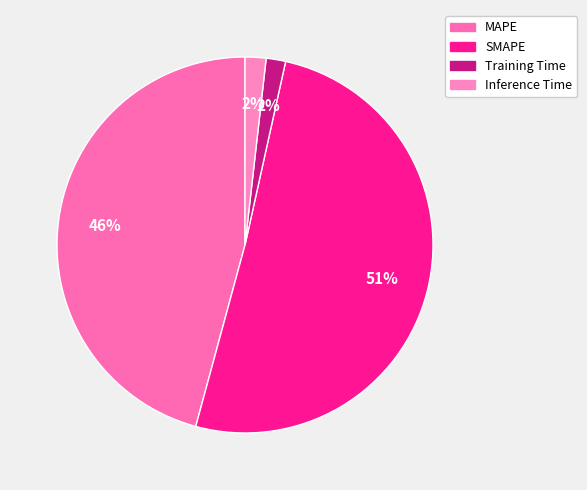

Rank the categories by value from lowest to highest.

Training Time, Inference Time, MAPE, SMAPE